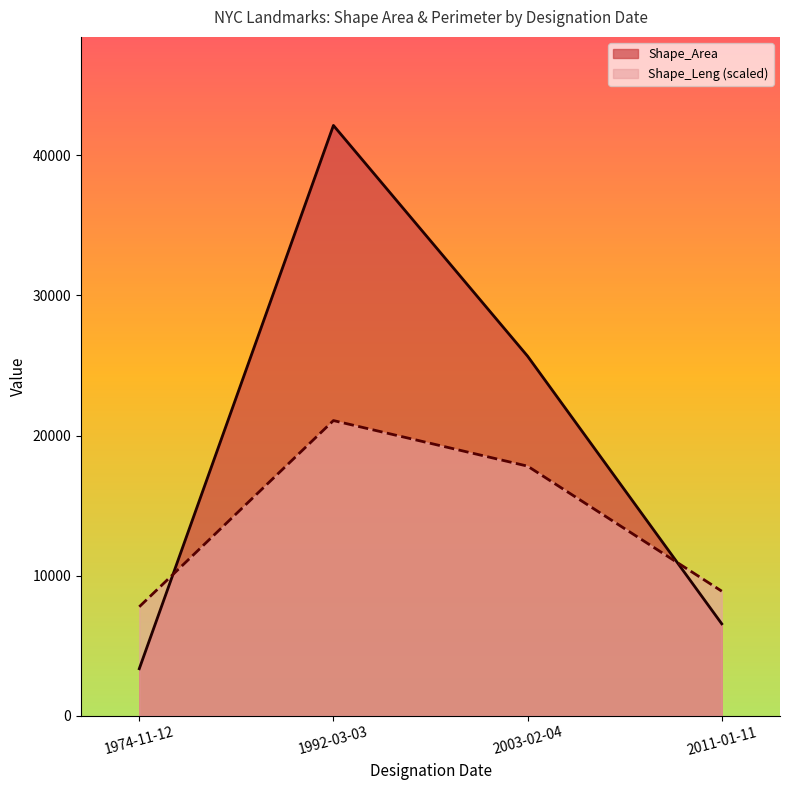

What is the smallest value displayed?

3352.5